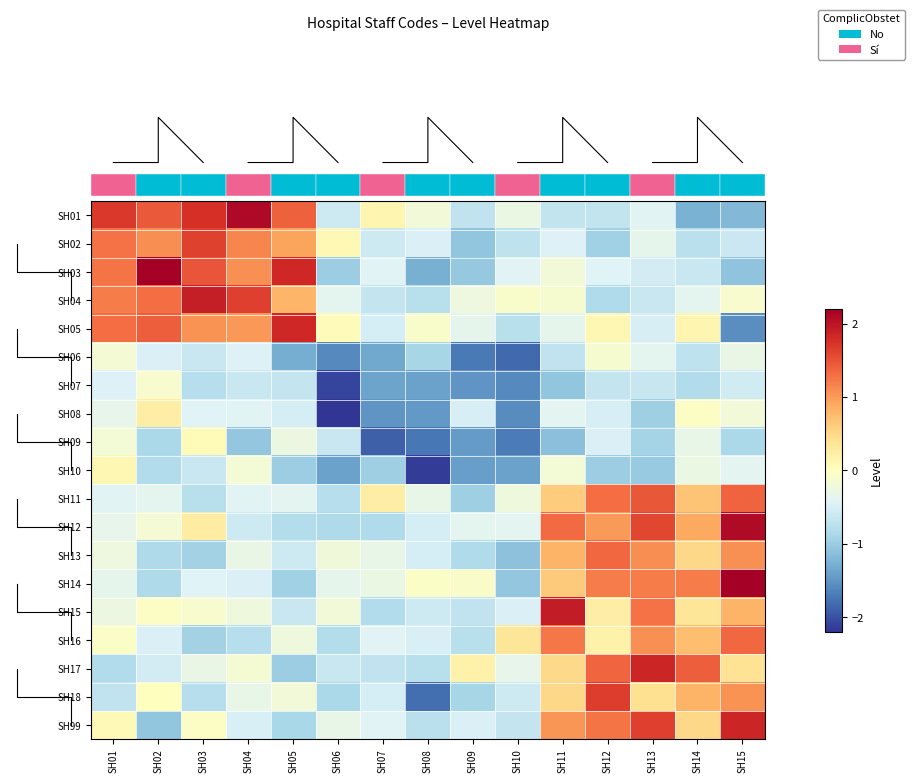

At how many categories does at least one series exceed 1?

10